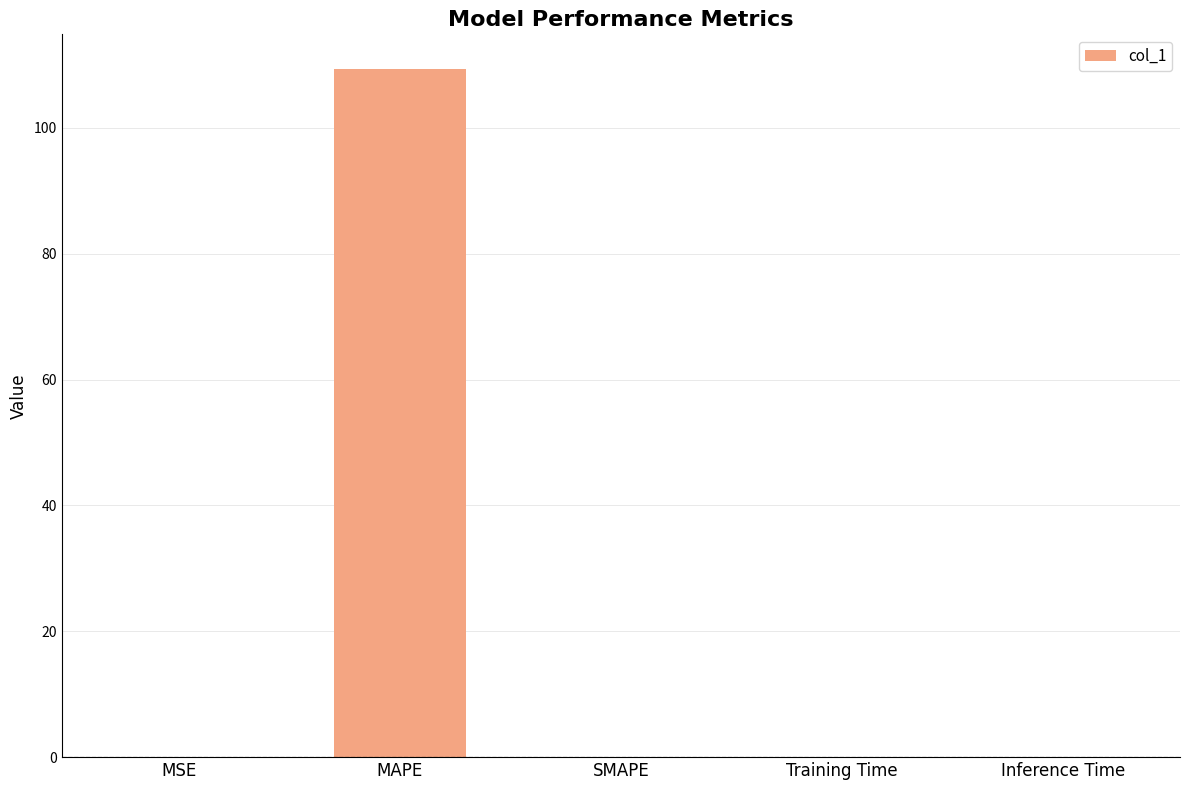

Read the value at MAPE.

109.4